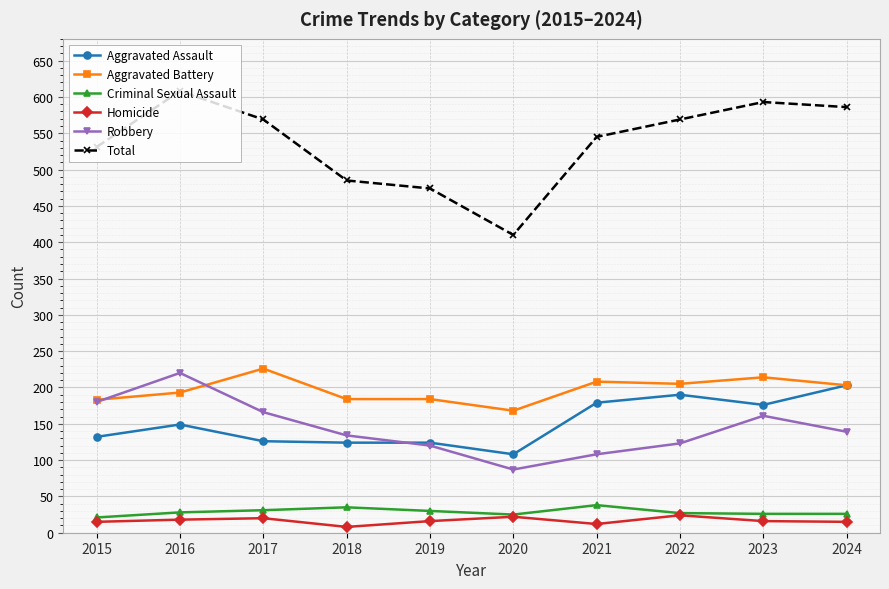

What is the highest value of the Homicide series?

24